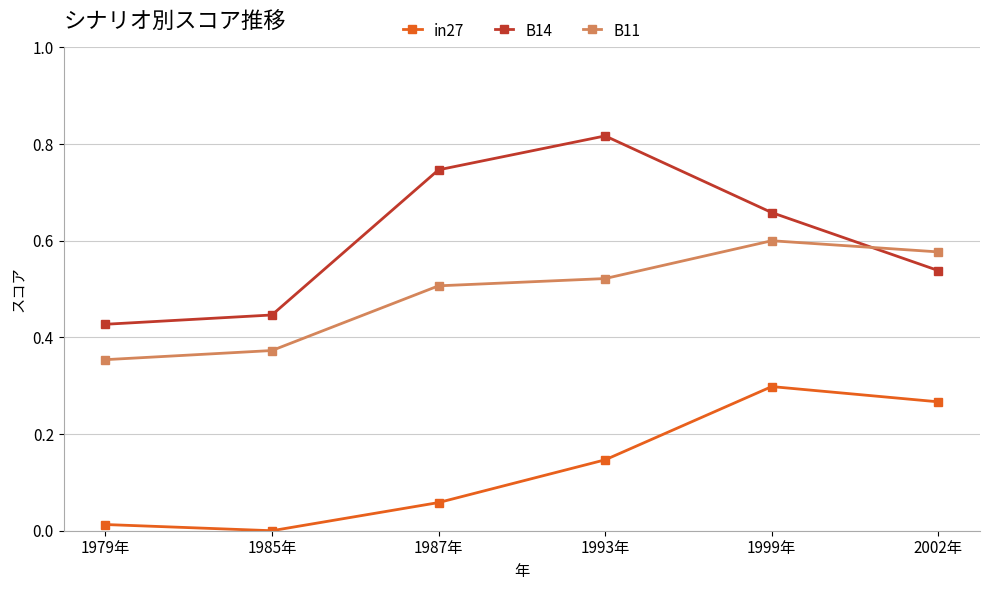

Rank the series by their maximum value, from lowest to highest.

in27, B11, B14